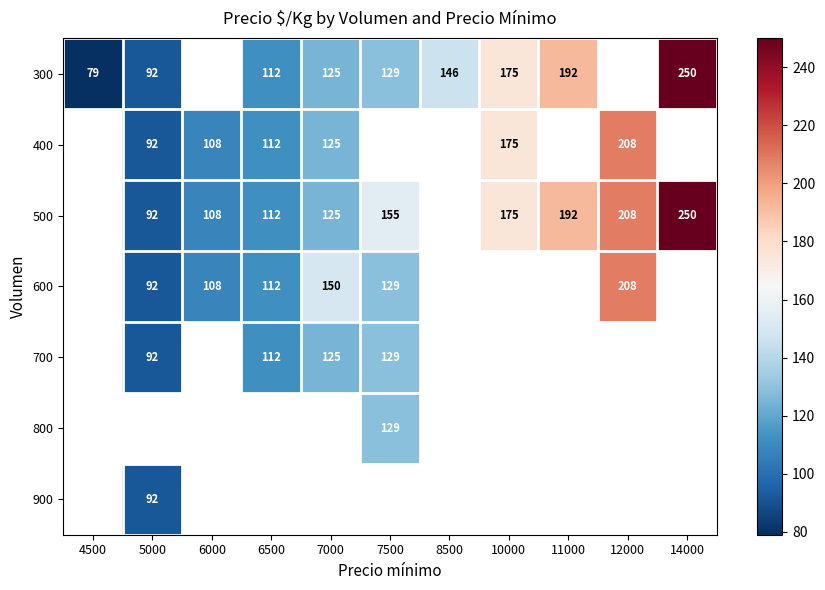

True or false: 300 has a value of 146 at 8500.

True